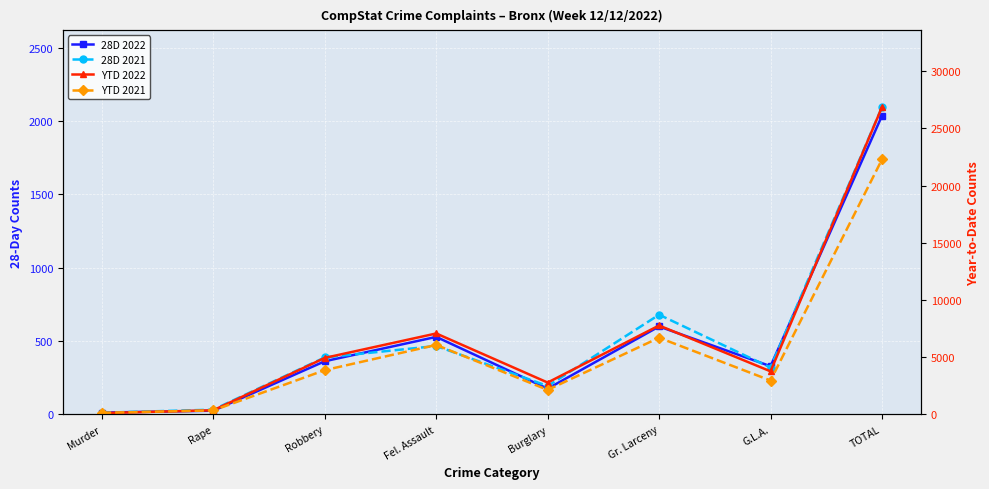

True or false: YTD 2022 has more than 0 interior local peaks.

True